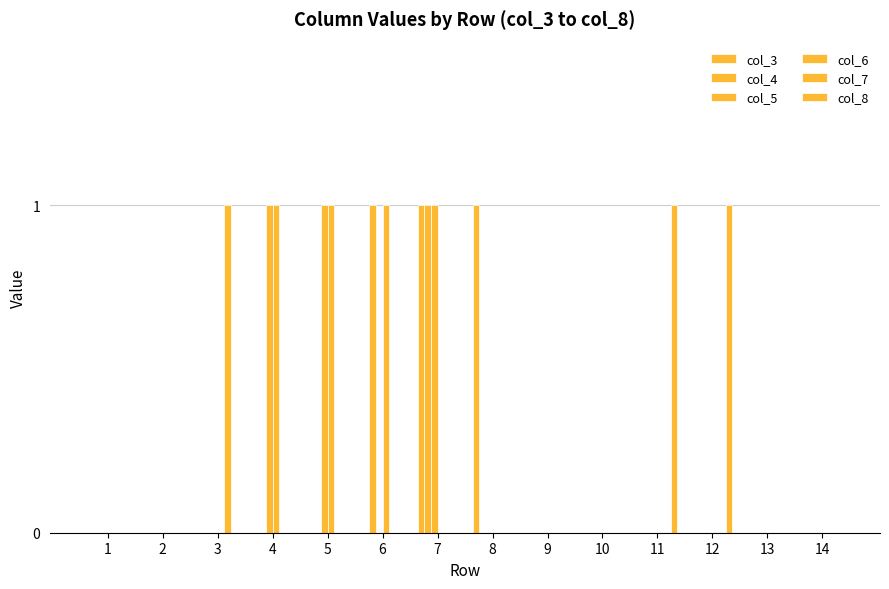

How many series are shown in this chart?

6